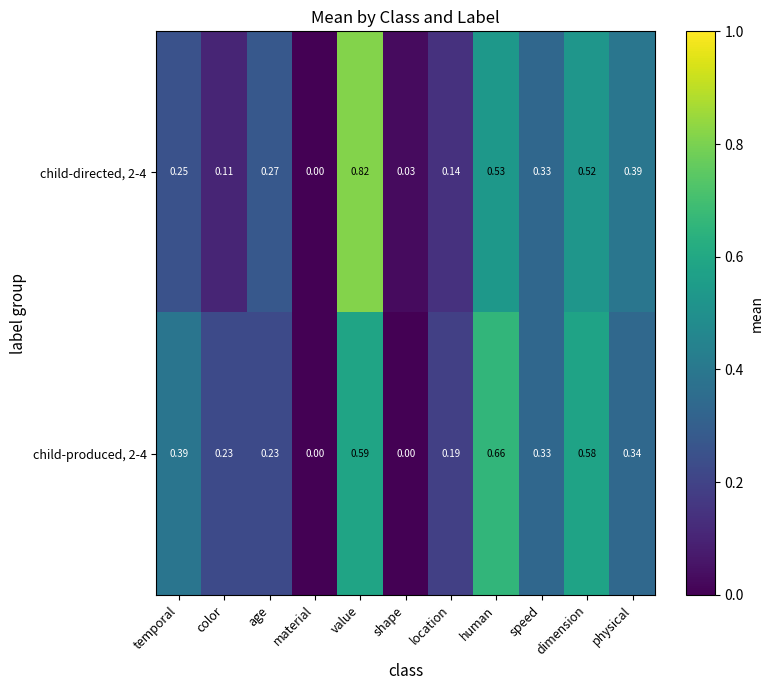

List the labels in order of child-directed, 2-4 value, smallest first.

material, shape, color, location, temporal, age, speed, physical, dimension, human, value